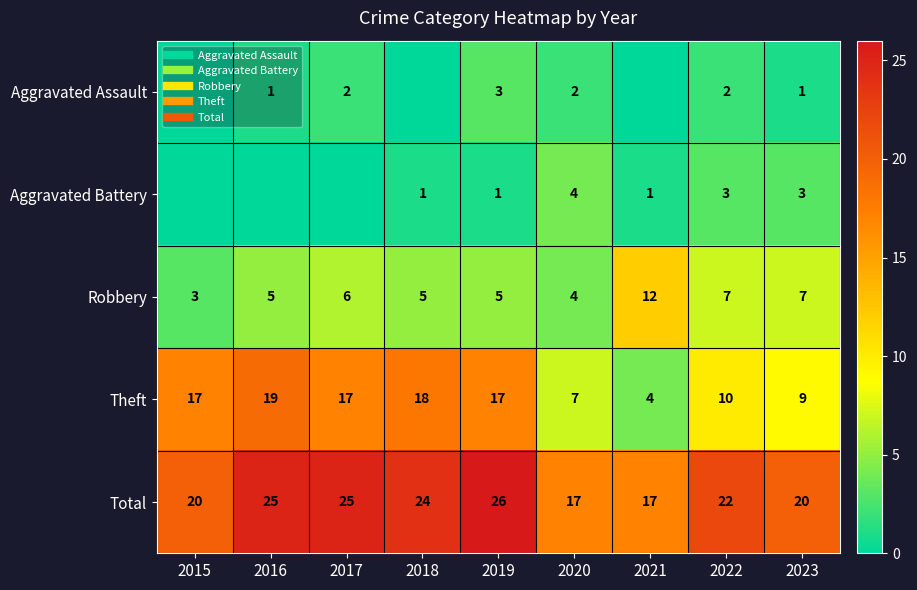

The value of Aggravated Battery at 2020 is 2. True or false?

False